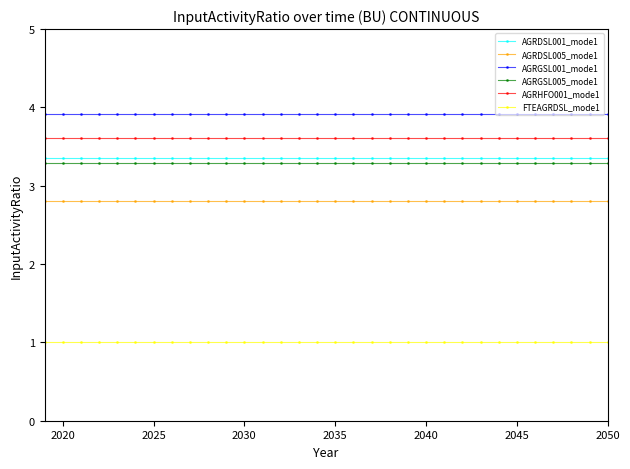

What is the value of the AGRHFO001_mode1 point at the 16th from the left?

3.6